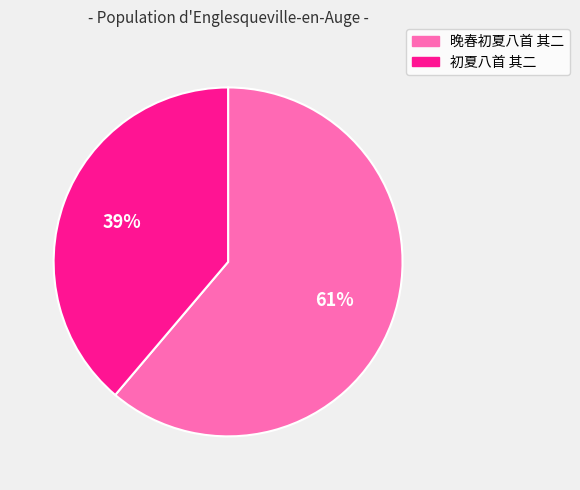

Is there any slice that represents more than half of the pie?

Yes